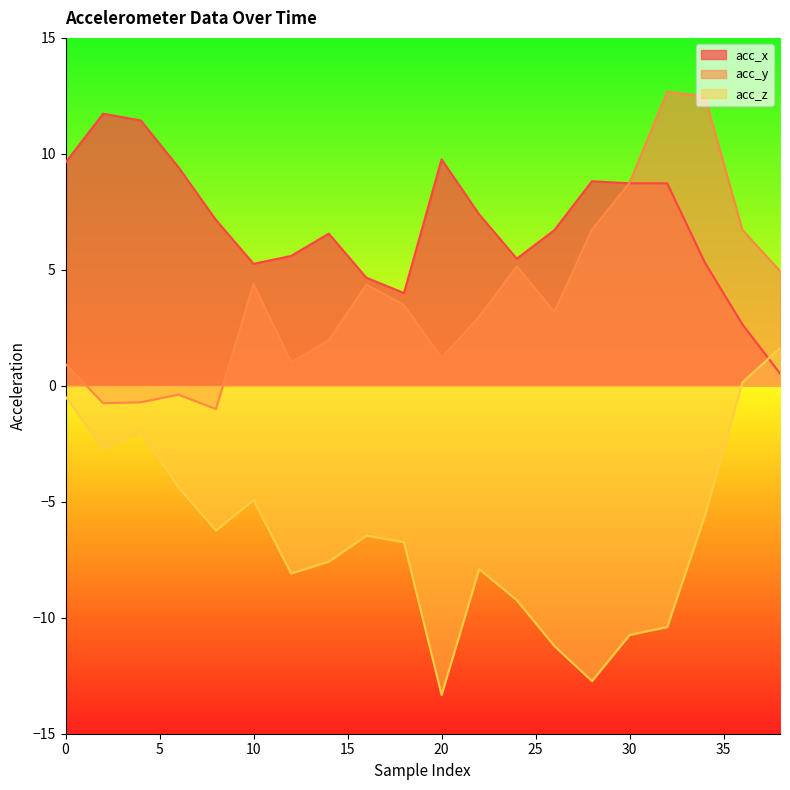

At which category does the chart reach its minimum across all series?

20